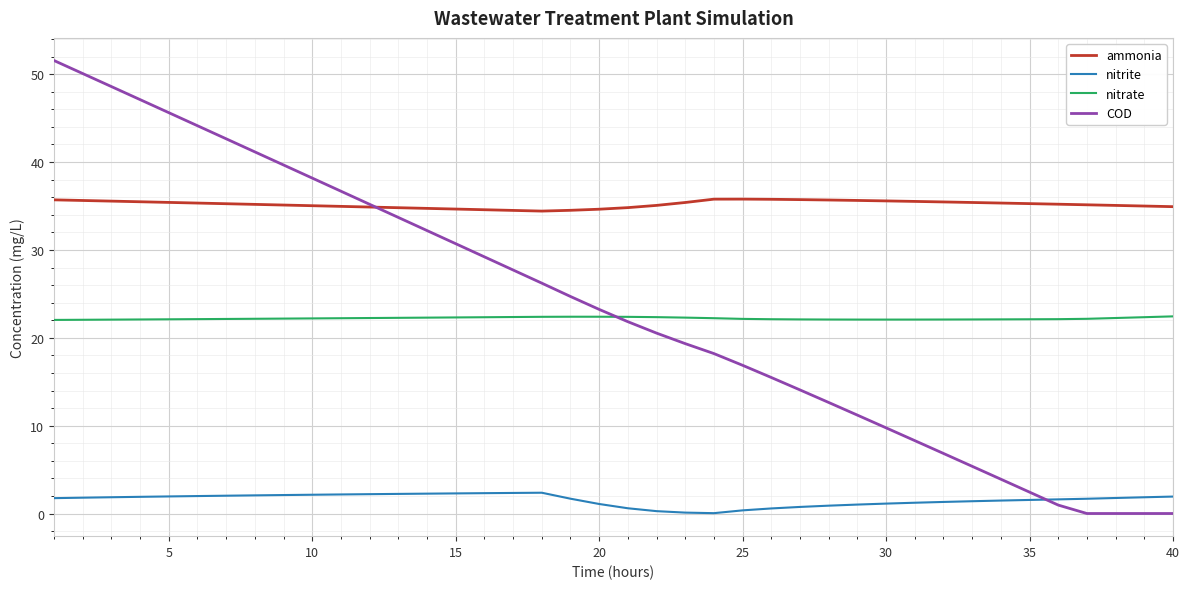

Rank the series by their maximum value, from highest to lowest.

COD, ammonia, nitrate, nitrite